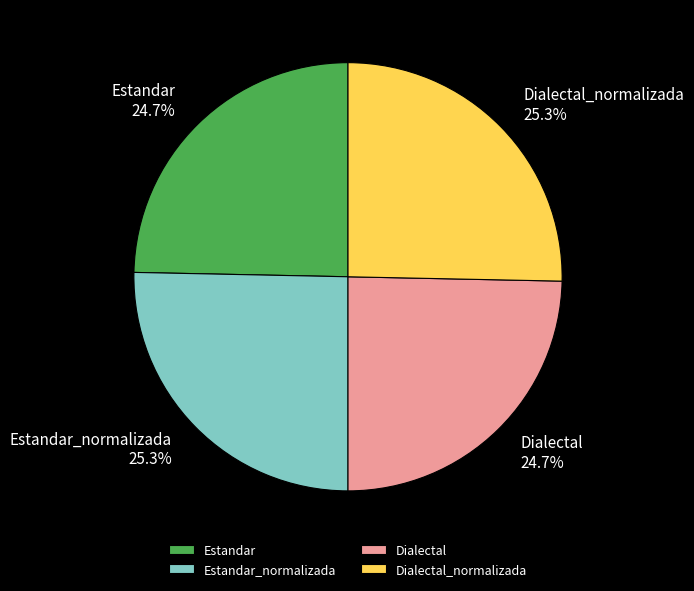

Is there any slice that represents more than half of the pie?

No